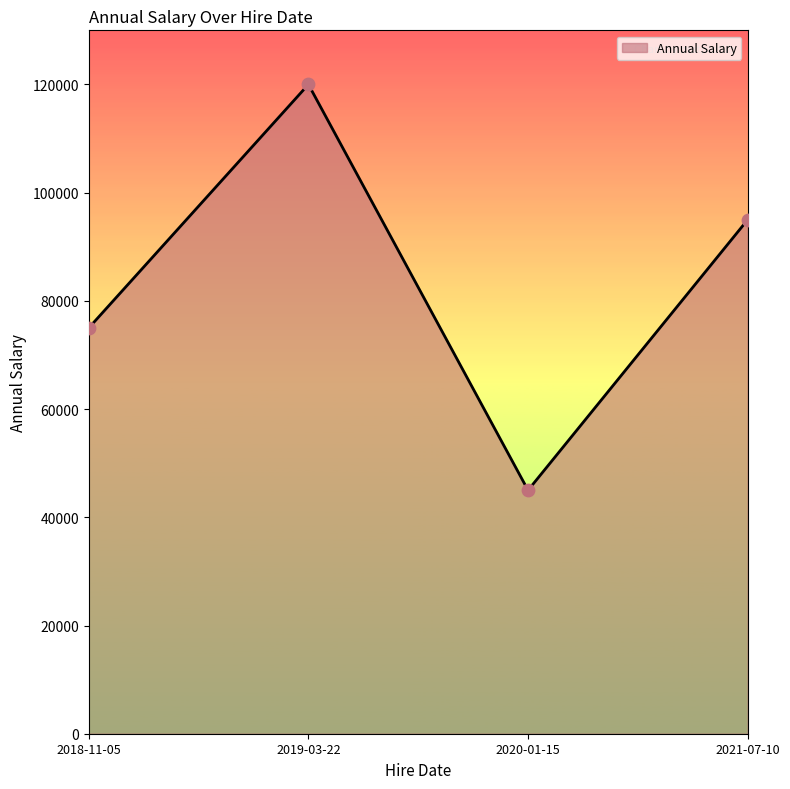

Which has a higher value, 2018-11-05 or 2020-01-15?

2018-11-05